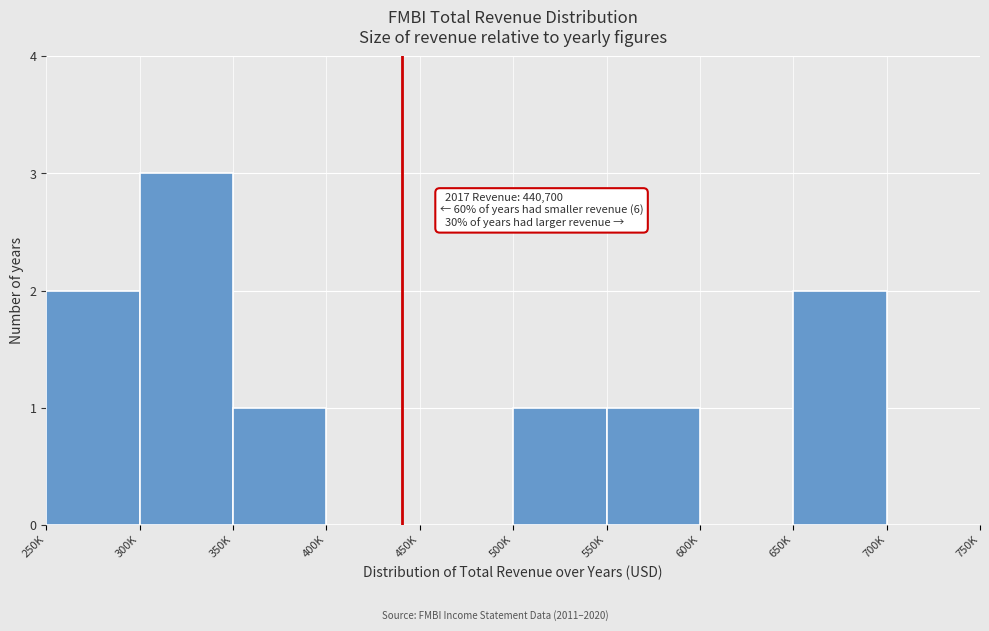

Reading left to right, transcribe all the data shown in this chart.

250K=2	300K=3	350K=1	400K=0	450K=0	500K=1	550K=1	600K=0	650K=2	700K=0